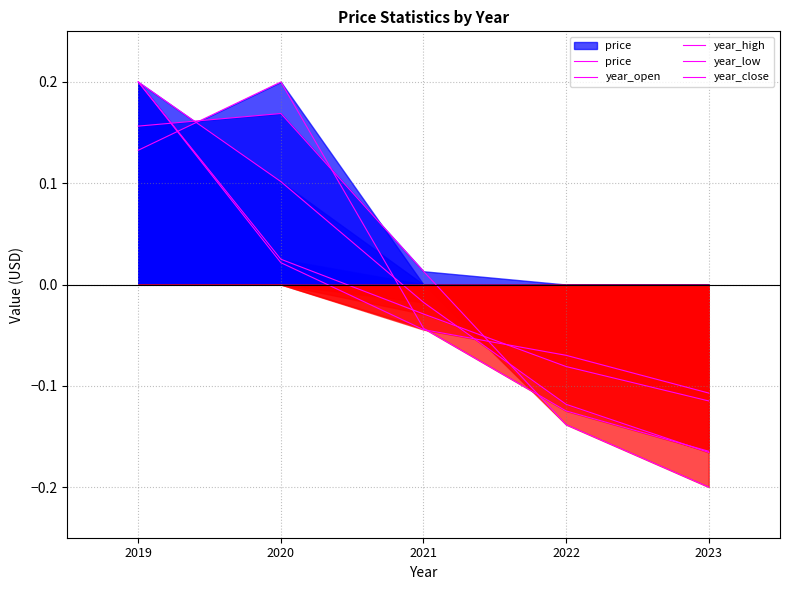

What is the value of the year_open point at the 2nd from the left?

0.2